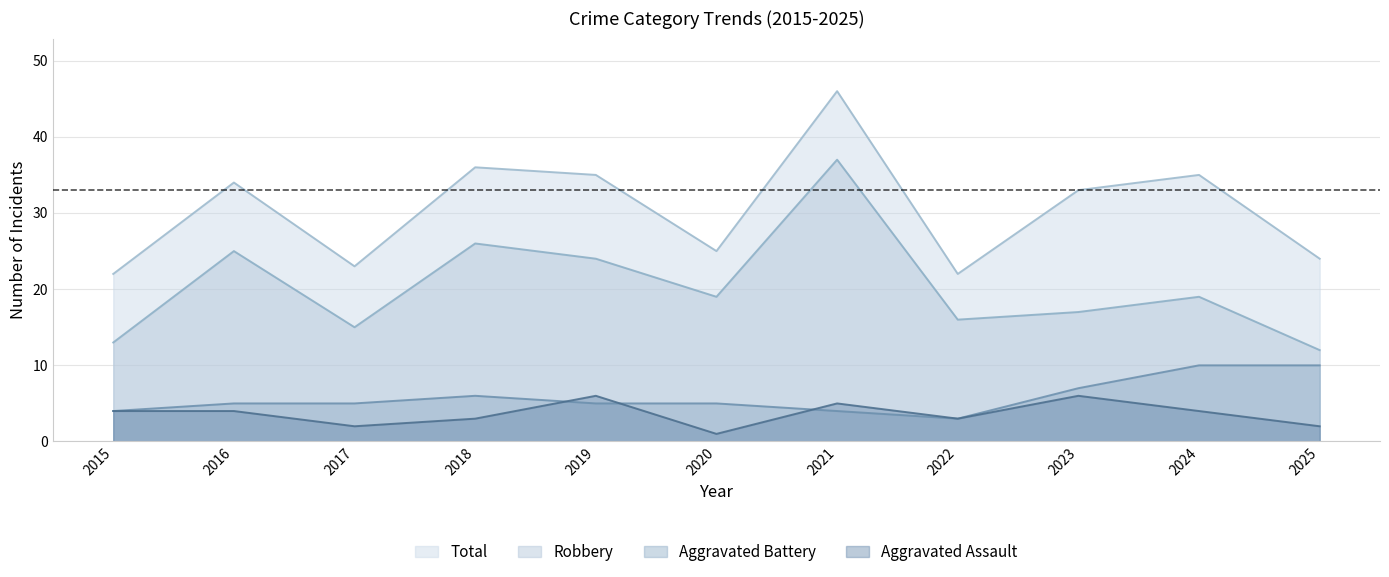

How many data points in Total are less than 33?

5